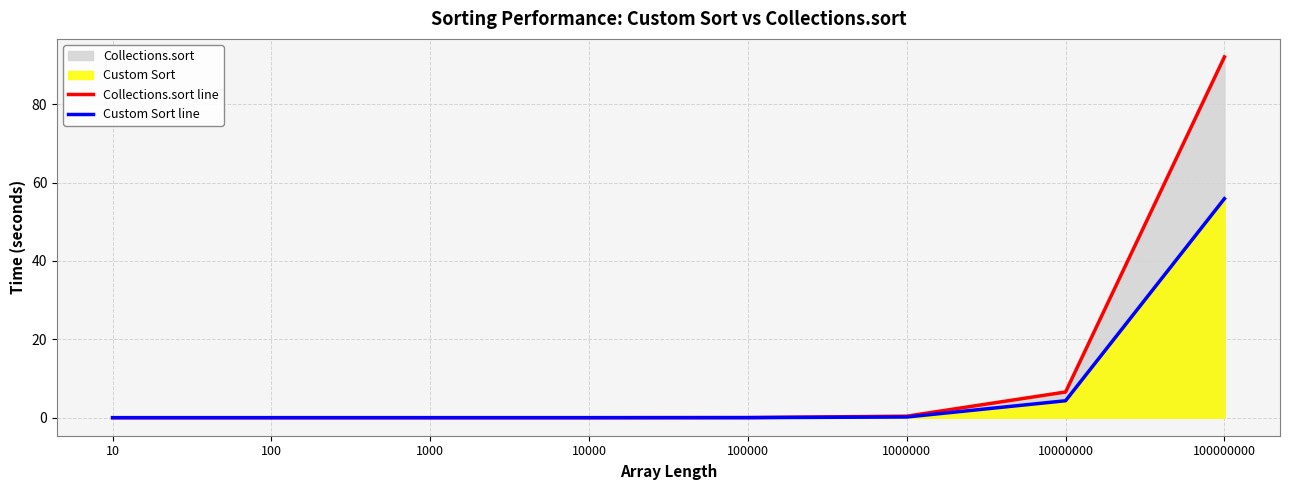

How many intersections are there between Collections.sort line and Custom Sort line?

1